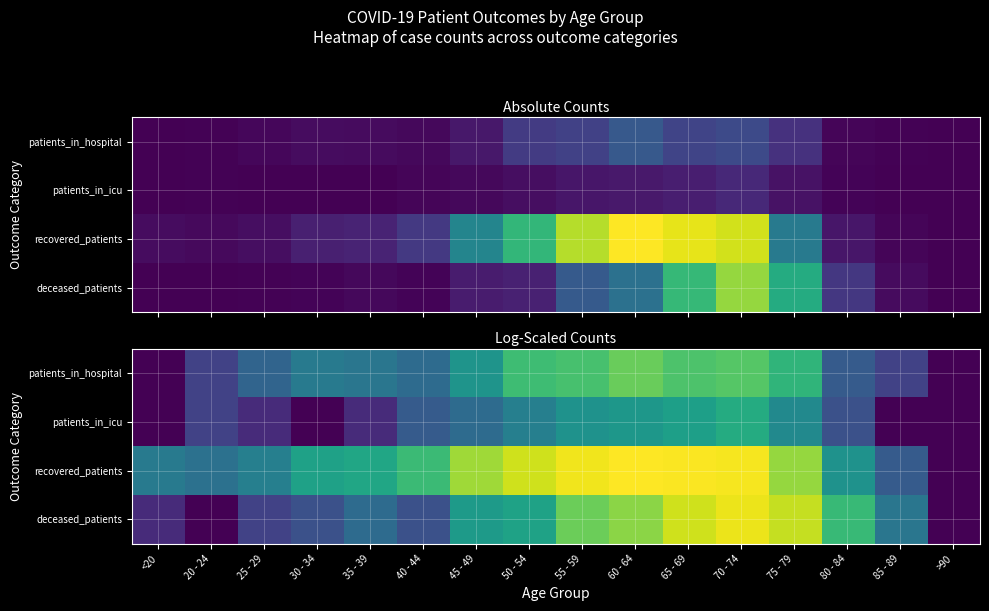

What is the greatest value displayed?

5.6